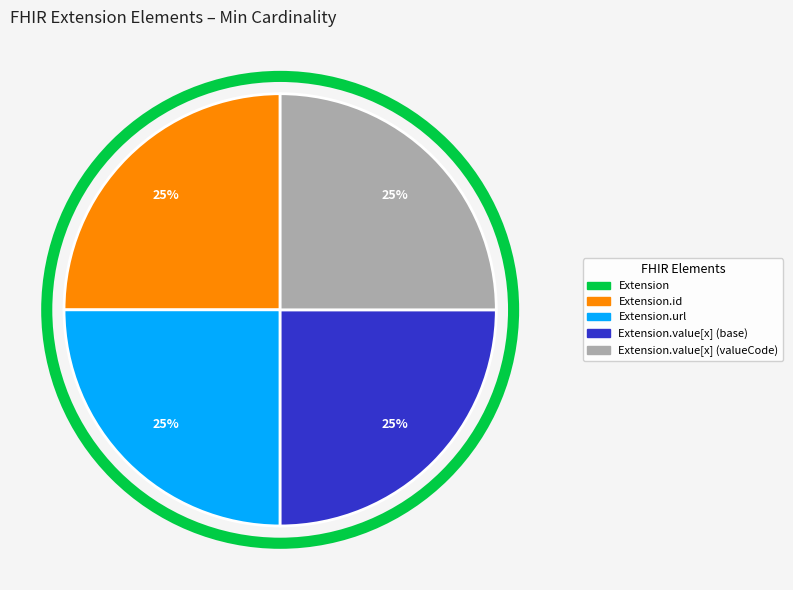

Is there a majority slice in this chart?

No